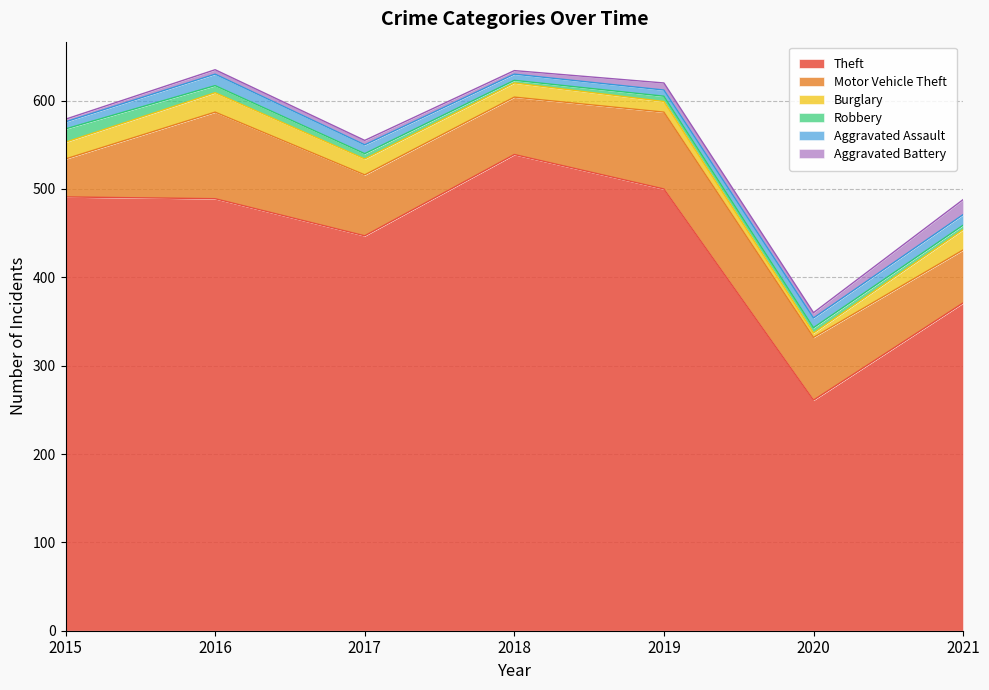

Which series has the widest spread of values?

Theft